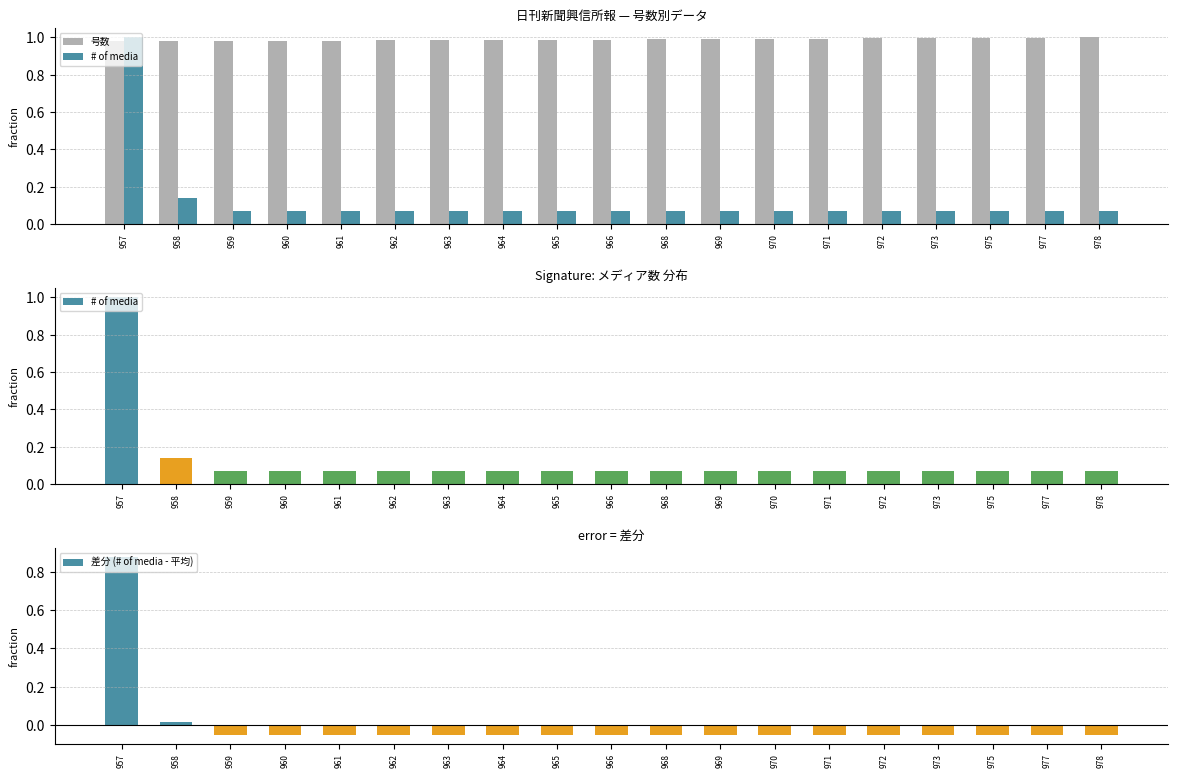

Are the bars grouped side by side (vs. stacked)?

Yes